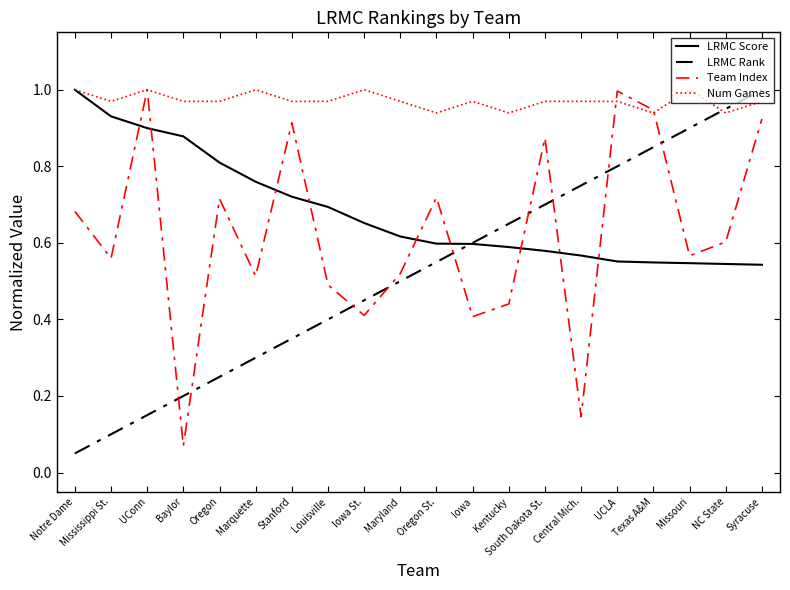

What position from the right is Iowa St.?

12